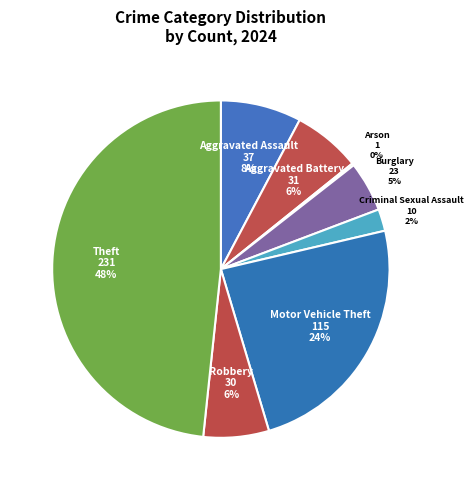

To the nearest percent, what portion does Criminal Sexual Assault represent?

2%